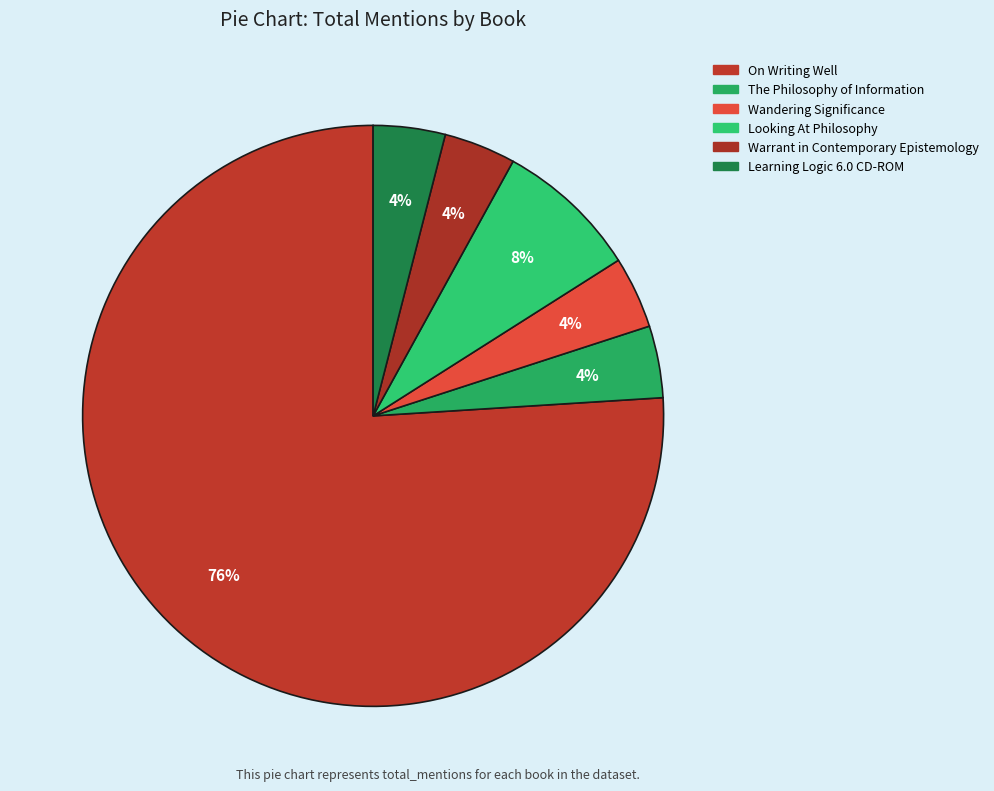

What is the majority slice?

On Writing Well